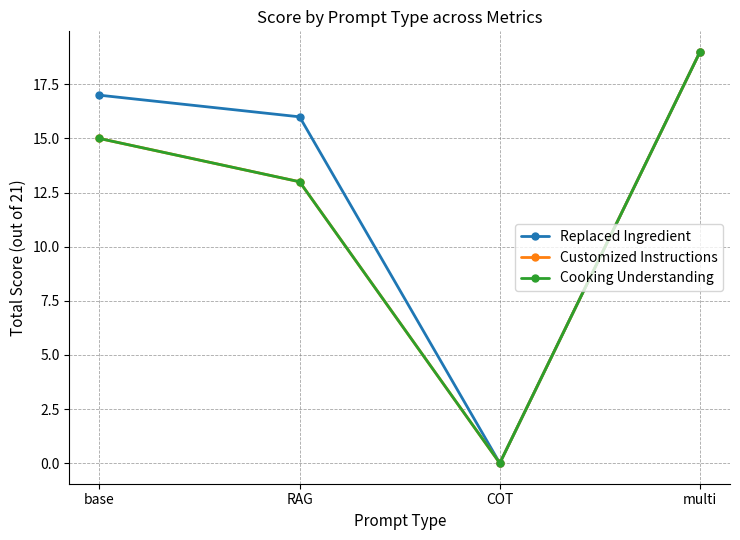

Does the chart have visible grid lines?

Yes